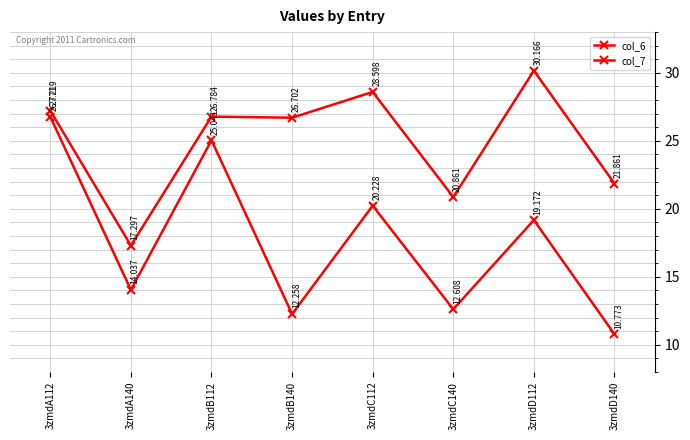

List the labels in order of col_6 value, largest first.

3zmdD112, 3zmdC112, 3zmdA112, 3zmdB112, 3zmdB140, 3zmdD140, 3zmdC140, 3zmdA140